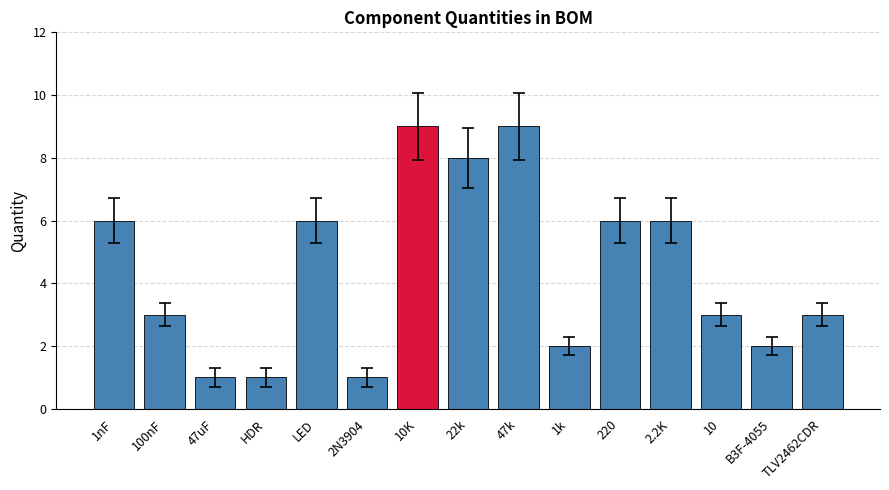

Are the bars horizontal?

No